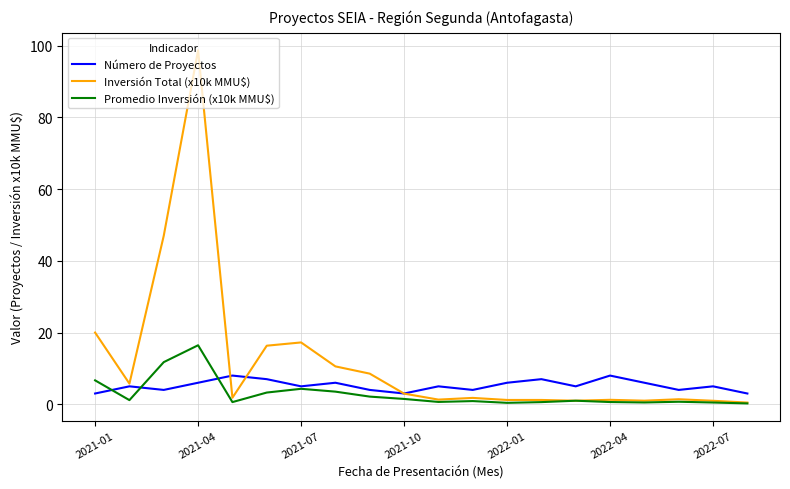

Is this an area chart (filled region under the line)?

No